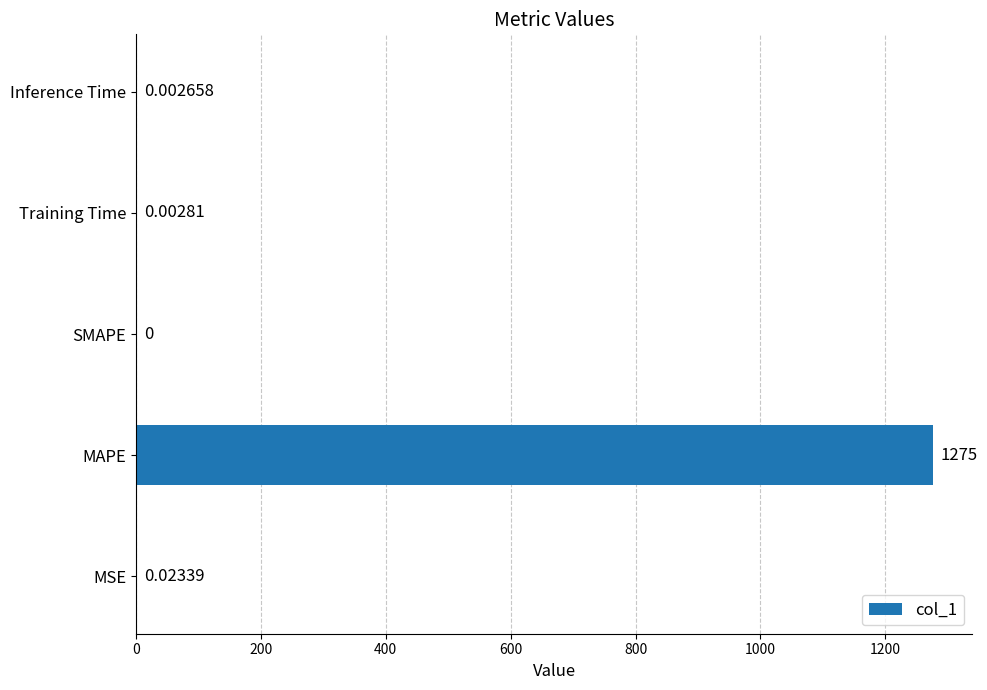

Between SMAPE and Inference Time, which is larger?

Inference Time